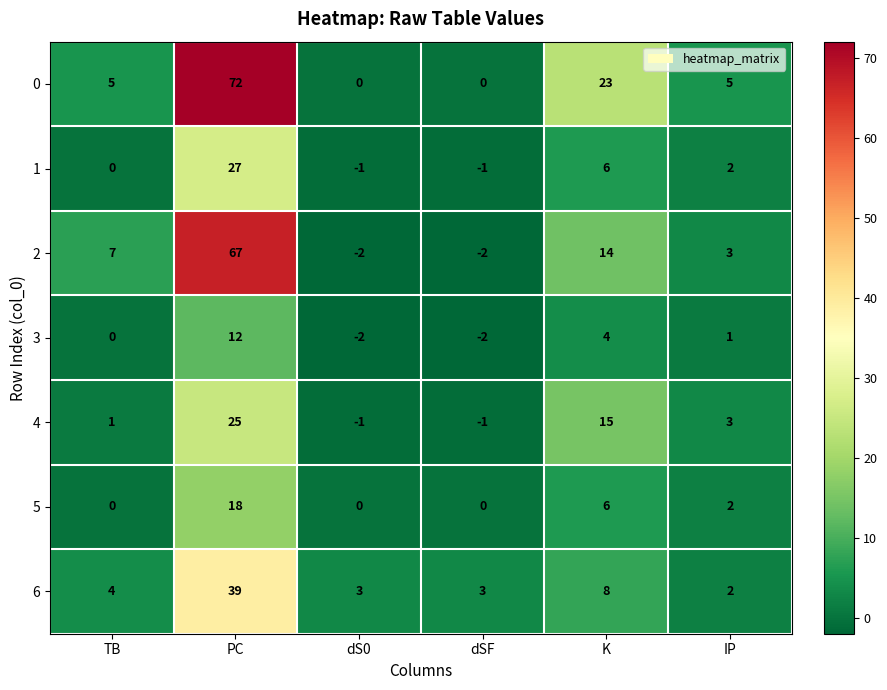

The value of 5 at TB is -11. True or false?

False